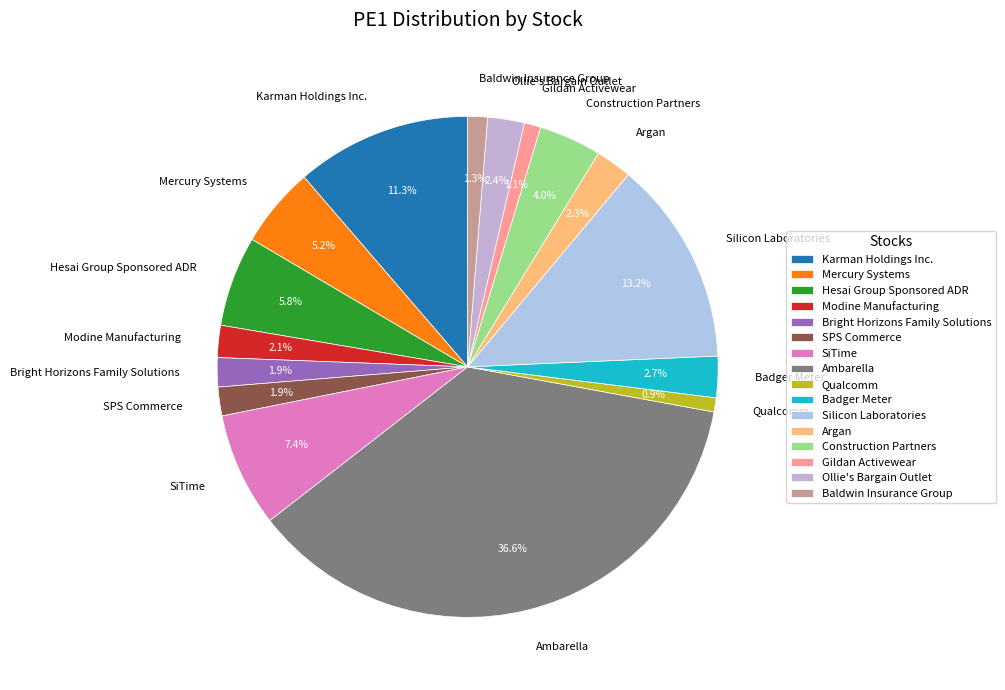

To the nearest percent, what percentage of the pie is Hesai Group Sponsored ADR?

6%